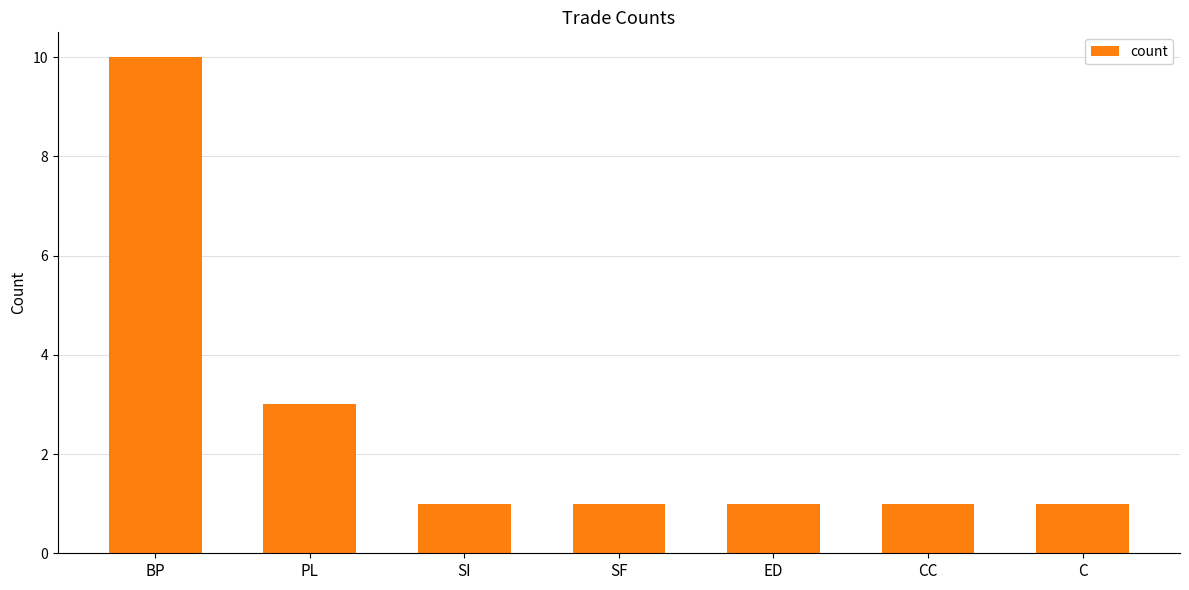

What position from the left is SF?

4